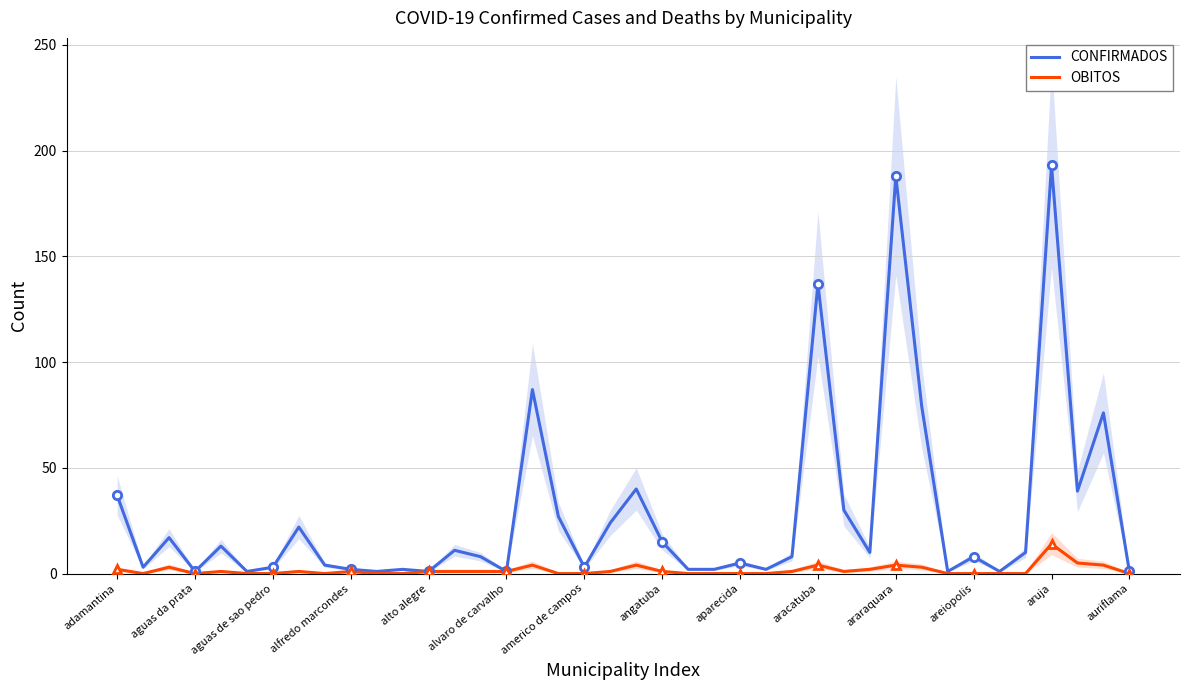

How many interior local valleys does the CONFIRMADOS series have?

12